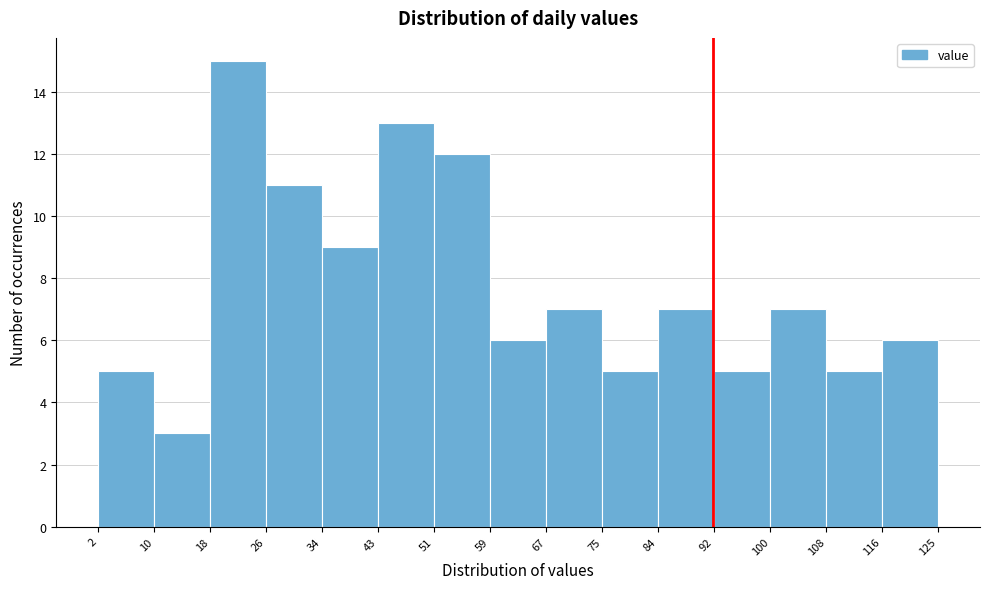

What is the height of the bar covering 26 to 34 on the x-axis? The values are not printed on the chart, so give them approximately, as read against the axis.

11